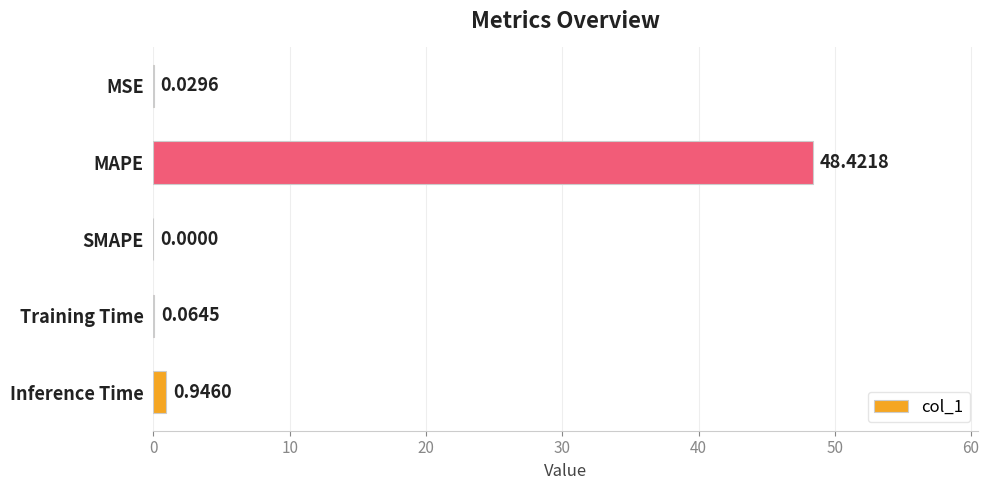

Where is the data nearest to the value 24?

Inference Time